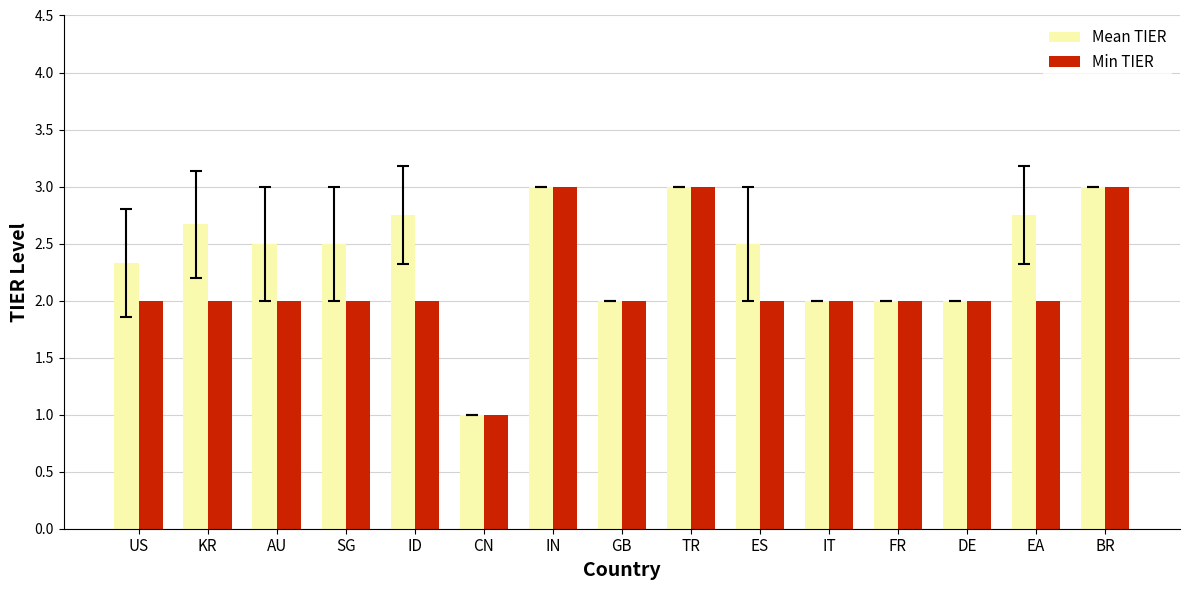

Which category has the lowest value in the Min TIER series?

CN